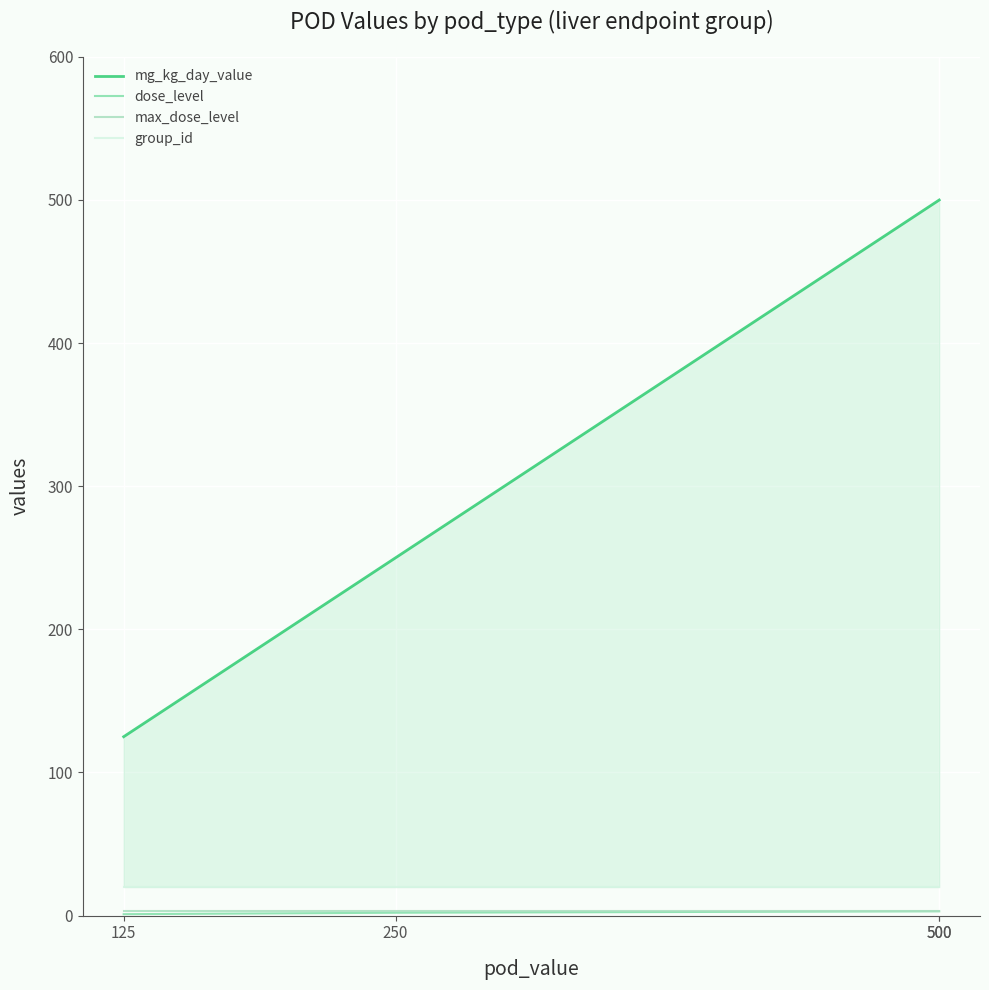

Which category has the highest value across all series?

500